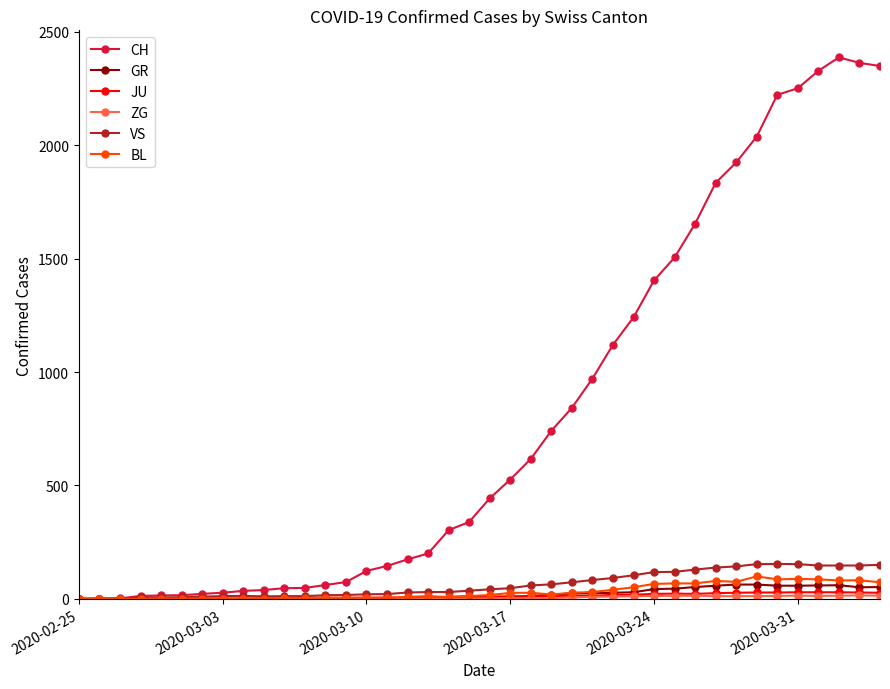

Which series has the largest total across all categories?

CH